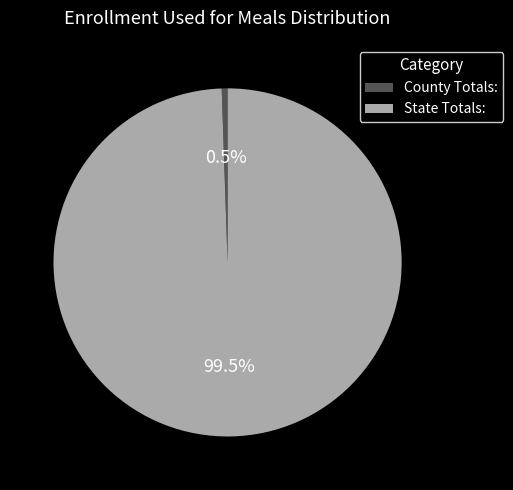

Is the sum of County Totals: and State Totals: greater than half?

Yes